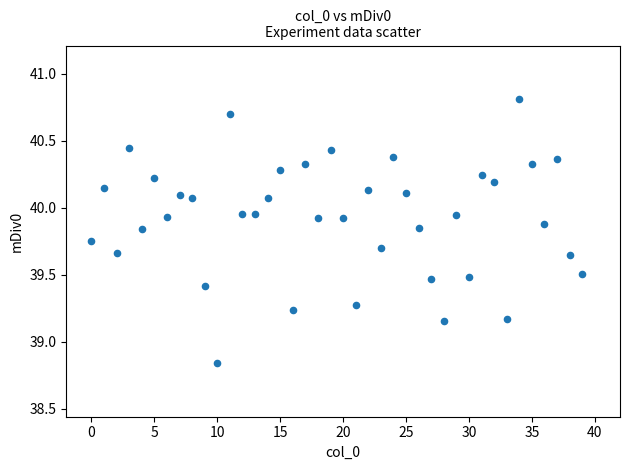

What is the range of Y values (max minus min)?

2.0